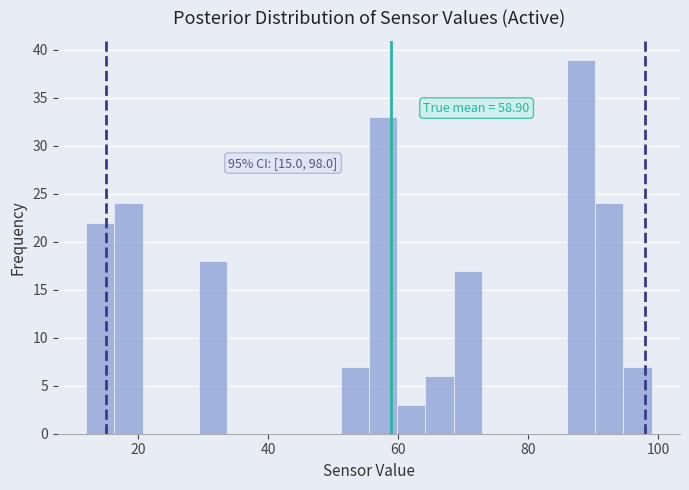

Around what value on the x-axis is the tallest bar? Give the approximate position of its centre, as read against the axis.

88